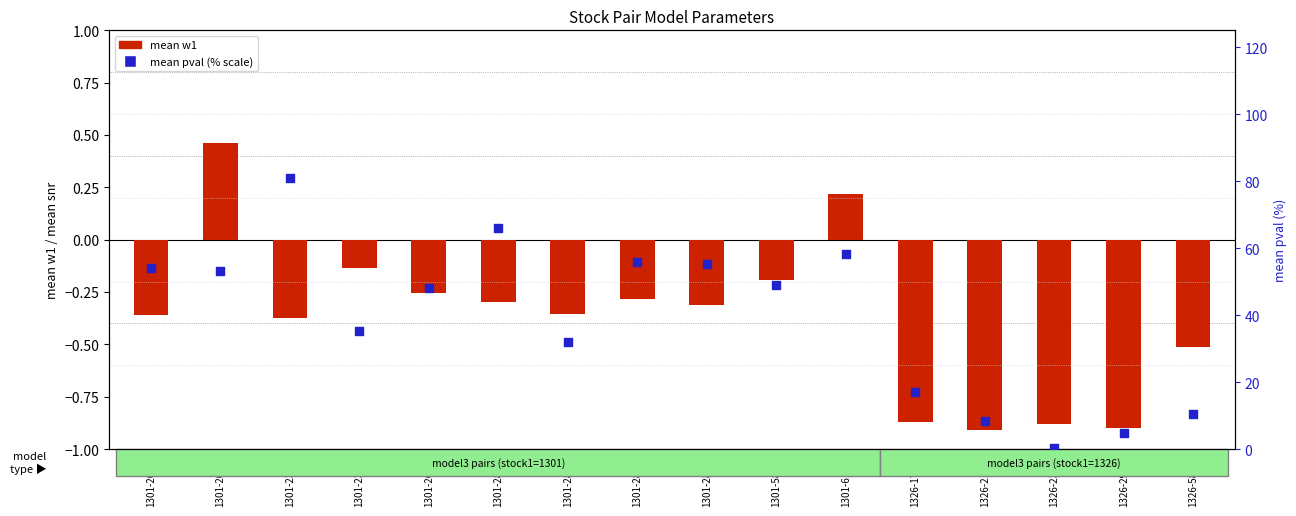

What are all the series names shown in the legend?

mean w1, mean pval (% scale)